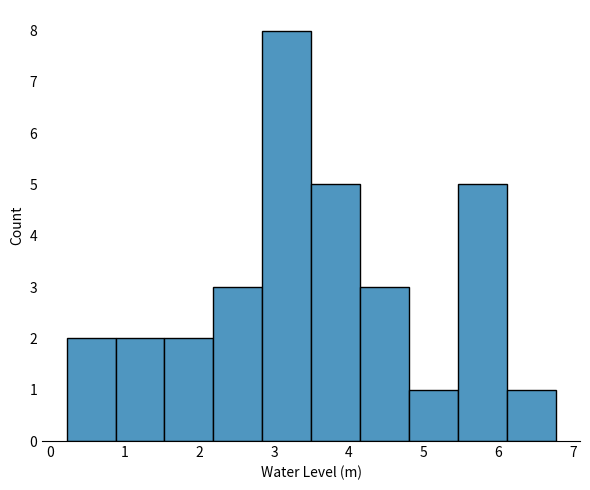

Reading left to right, transcribe this chart: for each bar, give the range it covers on the x-axis and its height. Neither the bar edges nor the heights are printed on the chart, so give them approximately, as read against the axes.

0.2 to 0.9: 2
0.9 to 1.5: 2
1.5 to 2.2: 2
2.2 to 2.8: 3
2.8 to 3.5: 8
3.5 to 4.1: 5
4.1 to 4.8: 3
4.8 to 5.5: 1
5.5 to 6.1: 5
6.1 to 6.8: 1